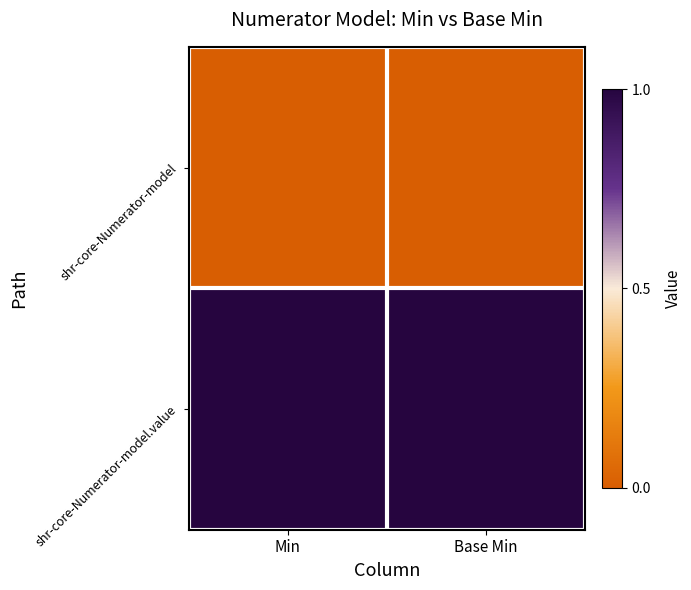

Reading right to left, extract all data points from this chart.

shr-core-Numerator-model: Base Min=0	Min=0
shr-core-Numerator-model.value: Base Min=1	Min=1